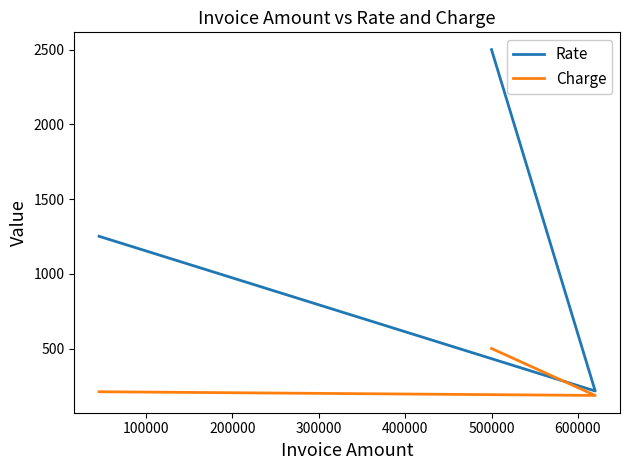

Which series has the largest range (max minus min)?

Rate